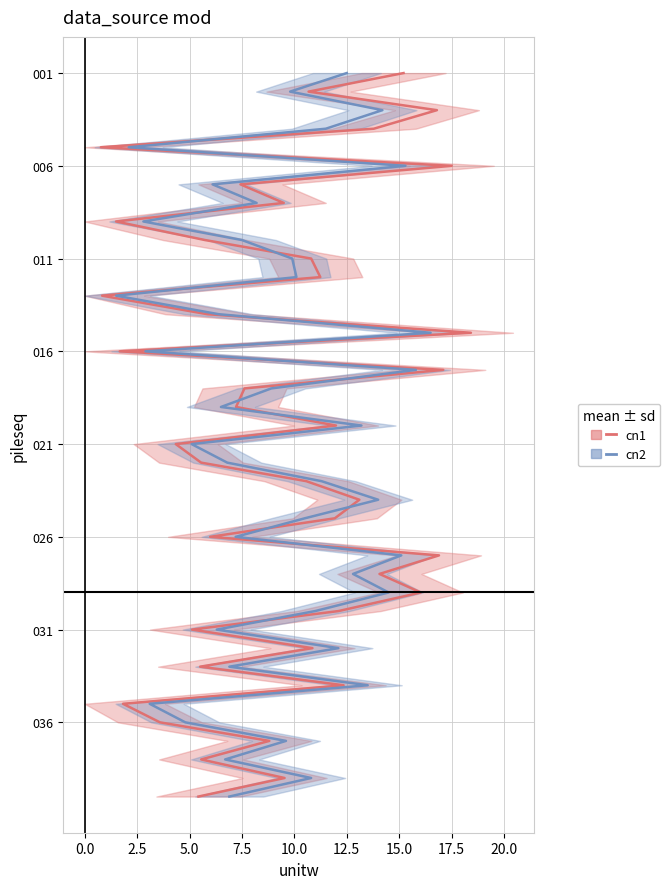

What are all the series names shown in the legend?

cn1, cn2